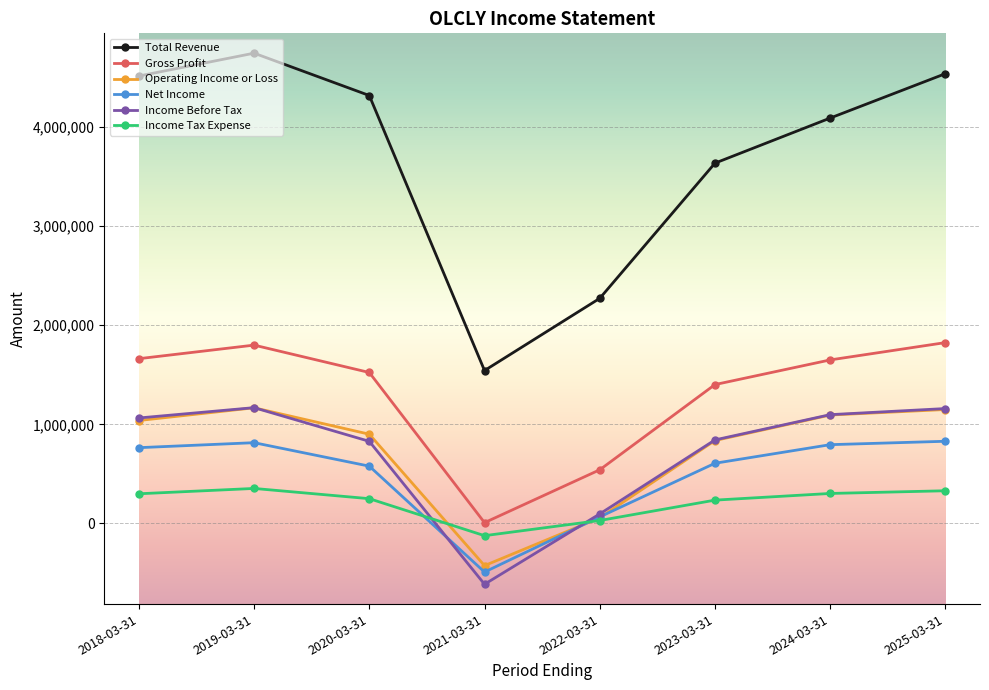

The Total Revenue series shows 4512800 at 2018-03-31. True or false?

True